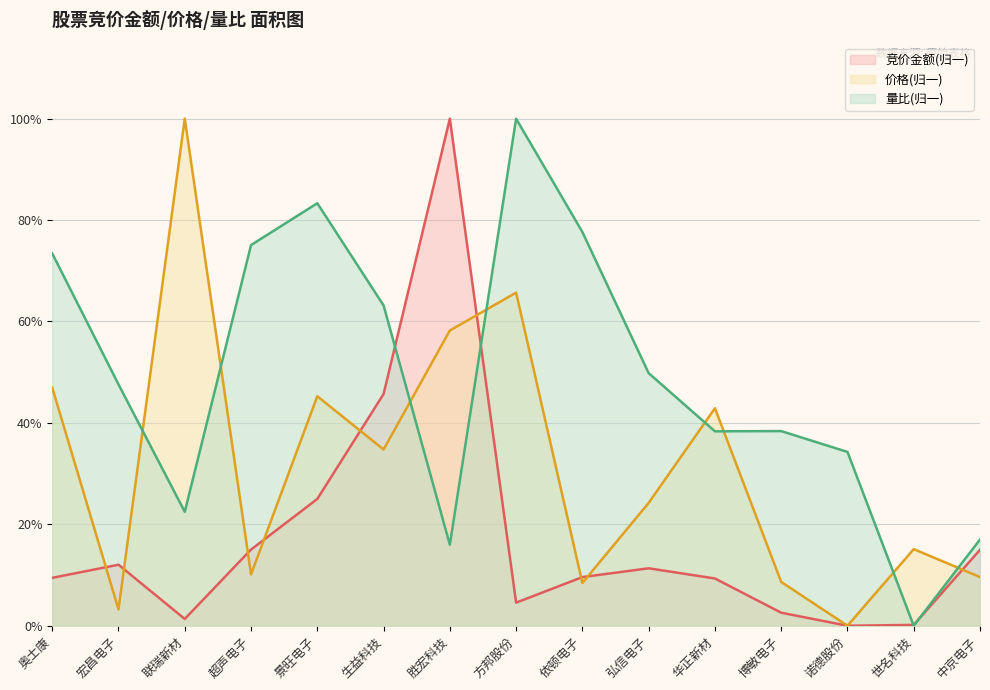

What is the value of the 量比 point at the 7th from the left?

0.2